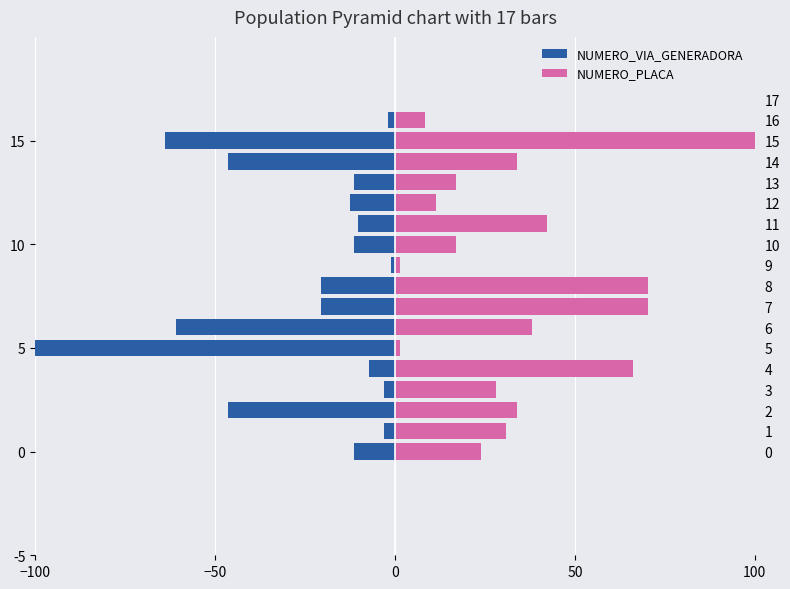

What position from the left is 5?

6